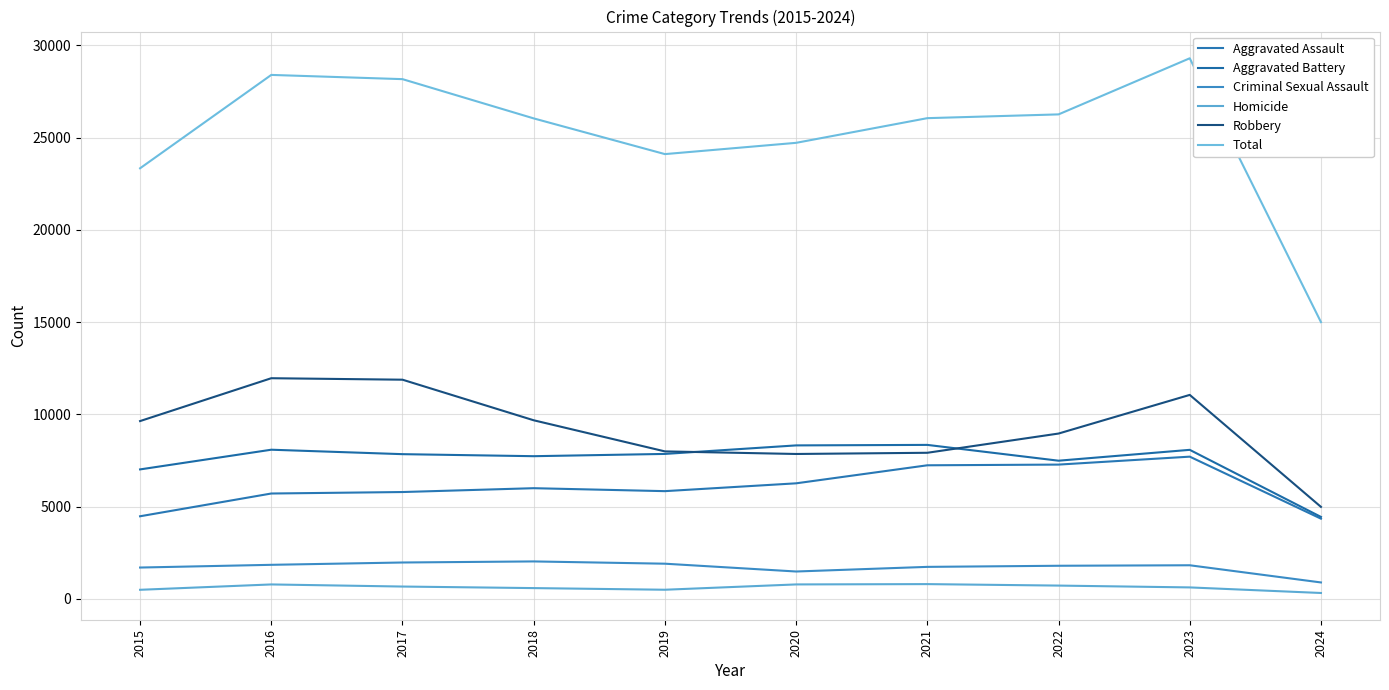

True or false: Robbery and Homicide cross at least once.

False